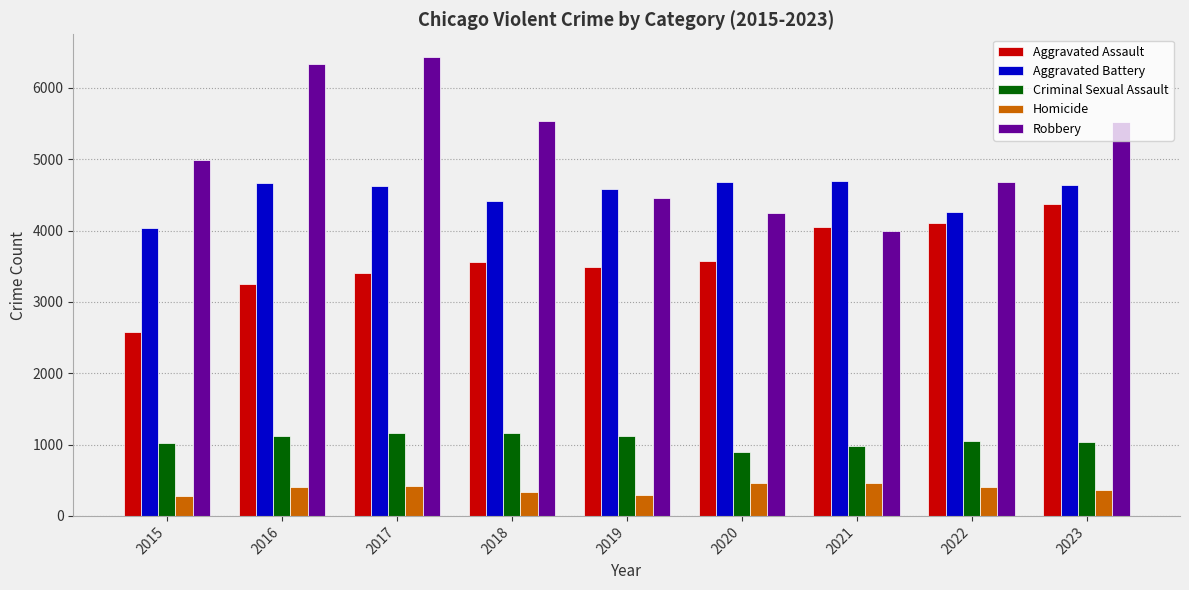

What is the difference between the Criminal Sexual Assault values at 2020 and 2015?

125